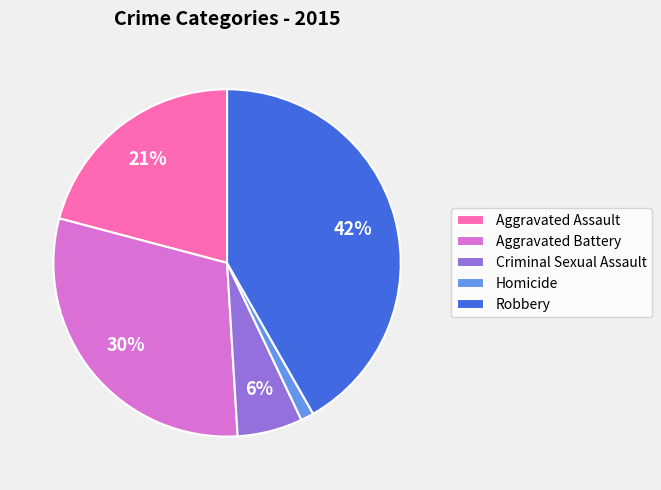

Rank the categories by value from highest to lowest.

Robbery, Aggravated Battery, Aggravated Assault, Criminal Sexual Assault, Homicide